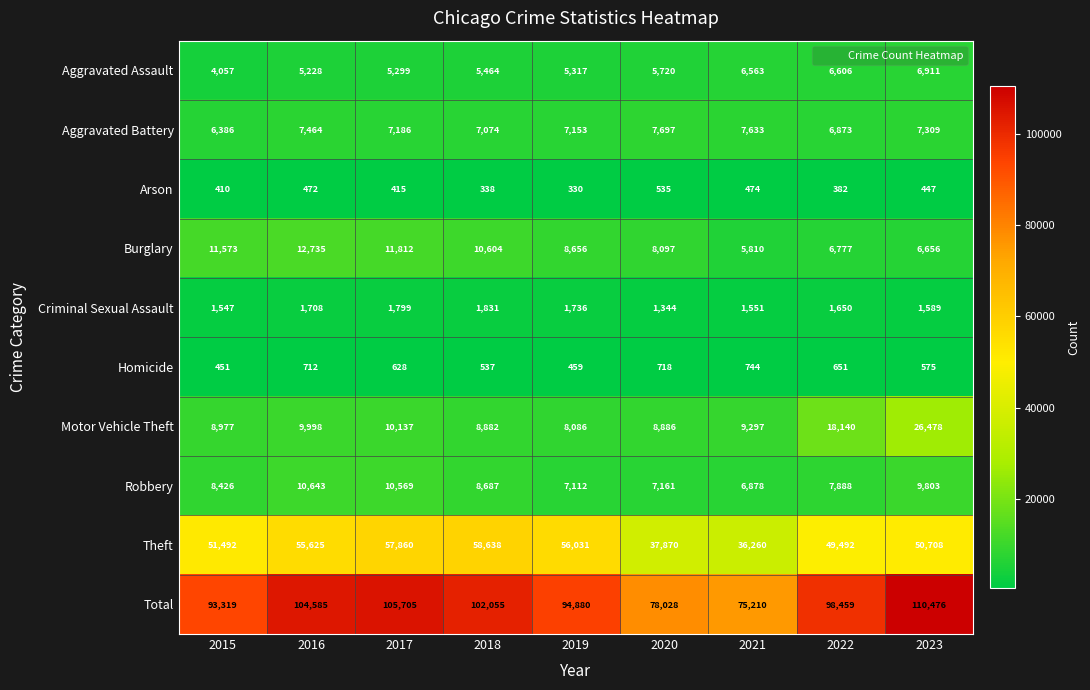

Which category has the highest value in the Robbery series?

2016